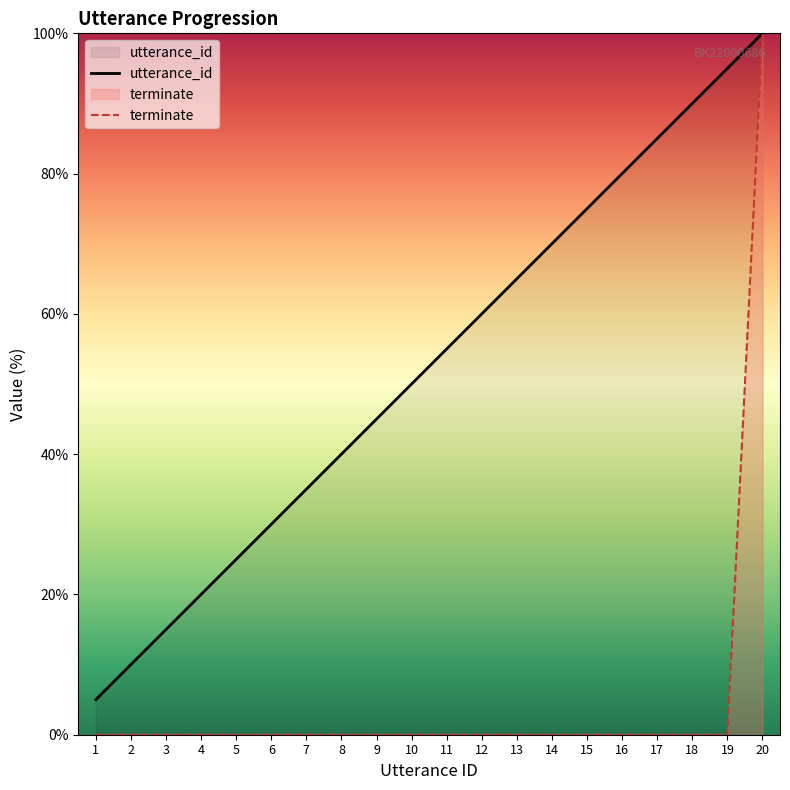

Which label corresponds to the smallest value in the chart?

1